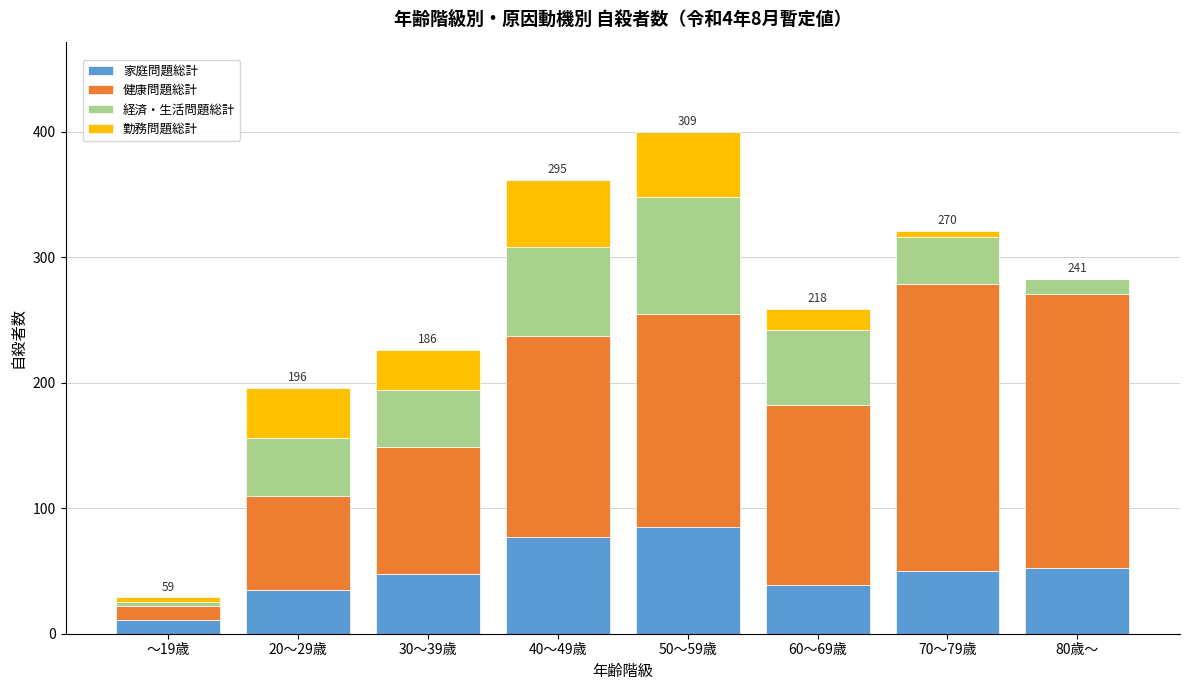

What is the highest value of the 家庭問題総計 series?

85